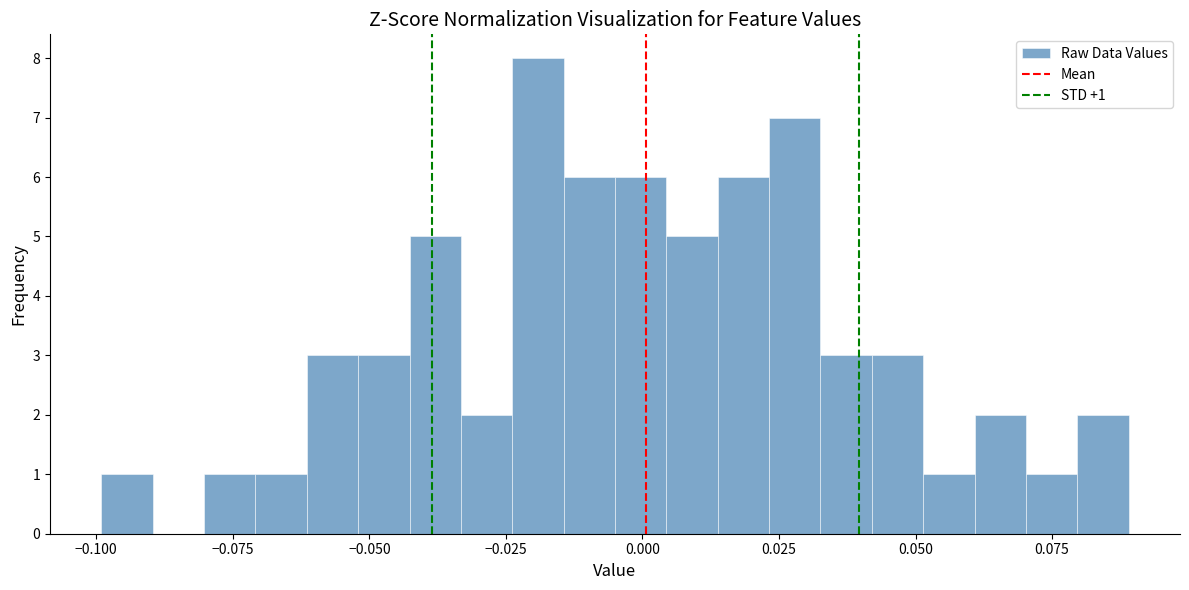

Read against the x-axis, roughly where is the centre of the tallest bar?

-0.020